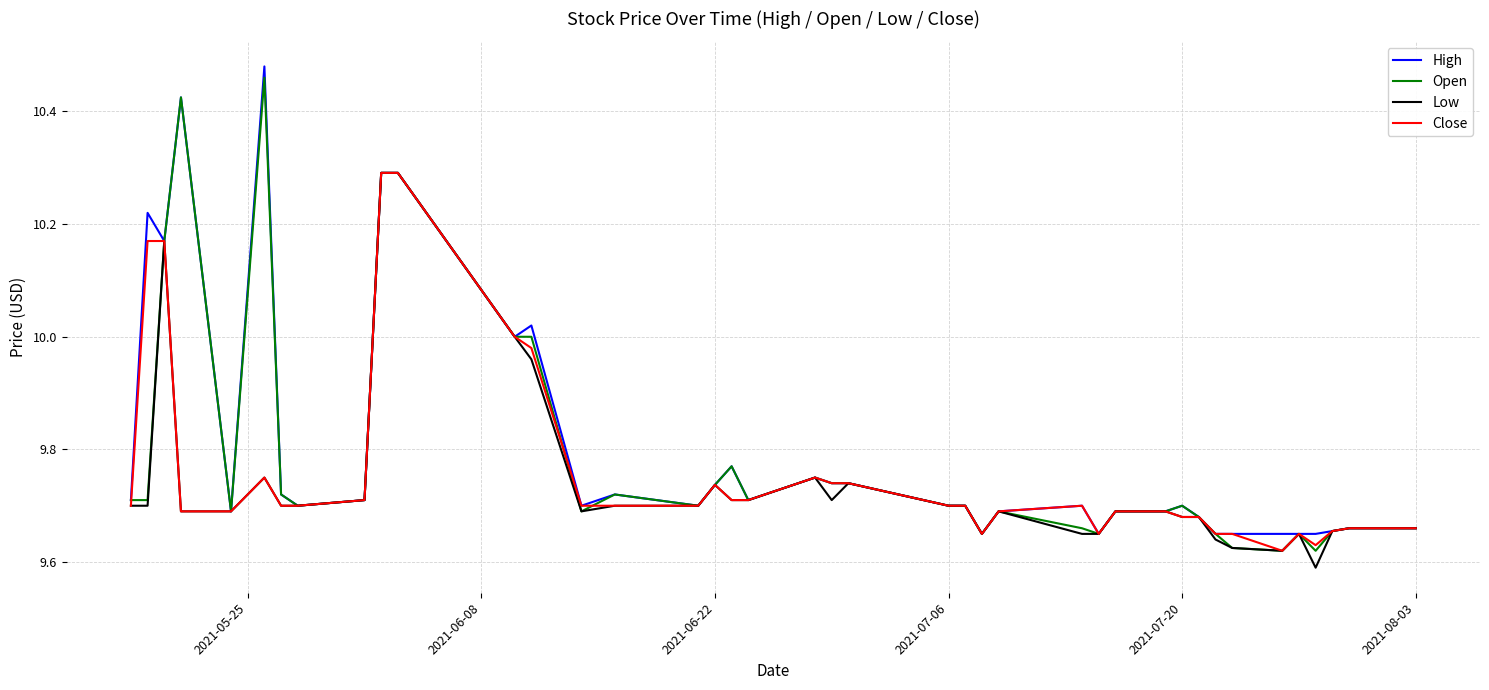

What are all the series names shown in the legend?

High, Open, Low, Close